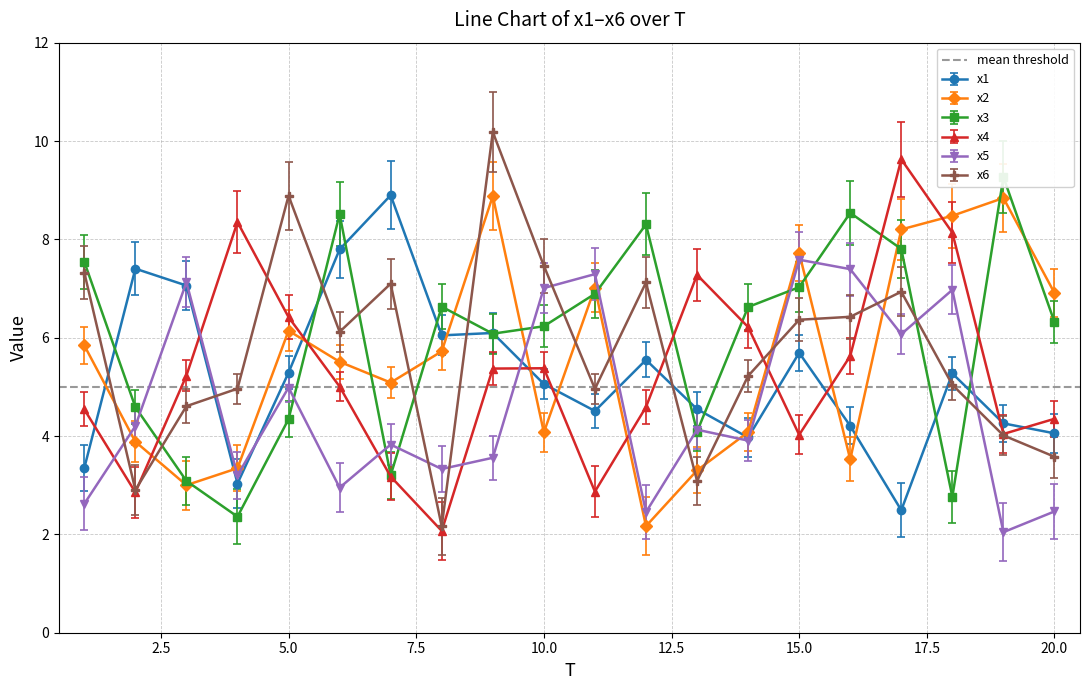

The value of x3 at 17 is 12.8. True or false?

False